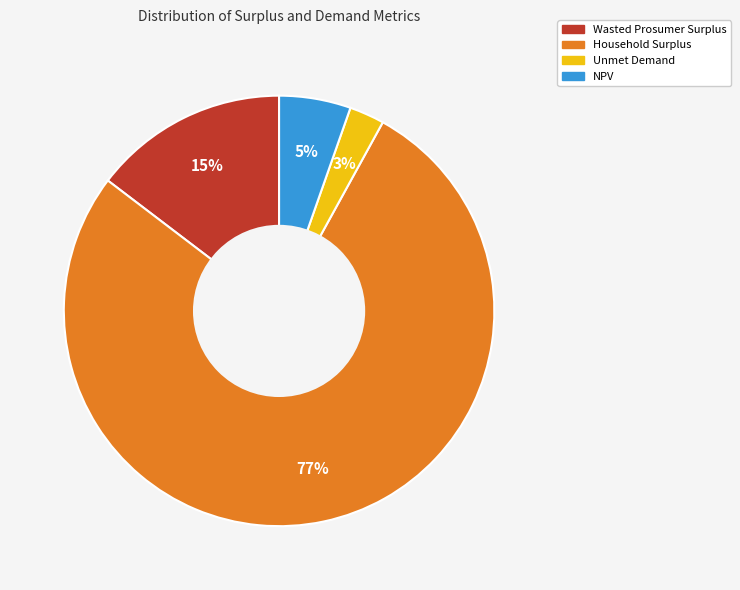

Which has a higher value, Wasted Prosumer Surplus or Household Surplus?

Household Surplus